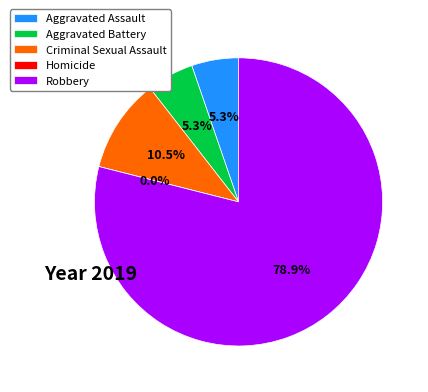

Rank the categories by value from highest to lowest.

Robbery, Criminal Sexual Assault, Aggravated Assault, Aggravated Battery, Homicide